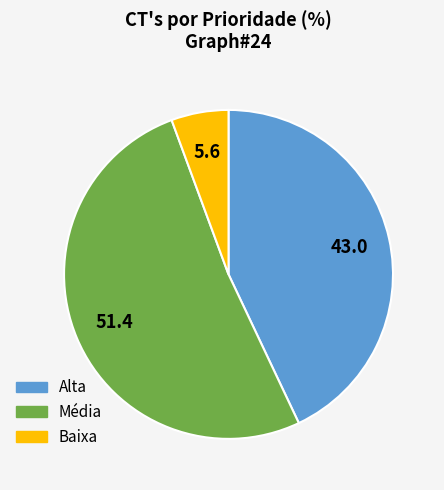

True or false: Baixa accounts for 14% of the total.

False